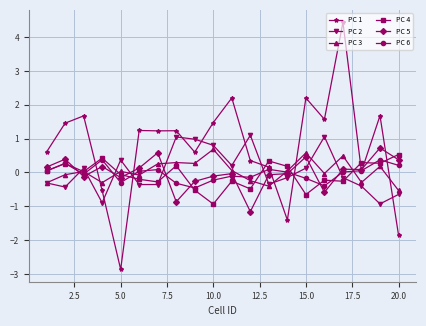

What is the highest value of the PC 4 series?

0.5